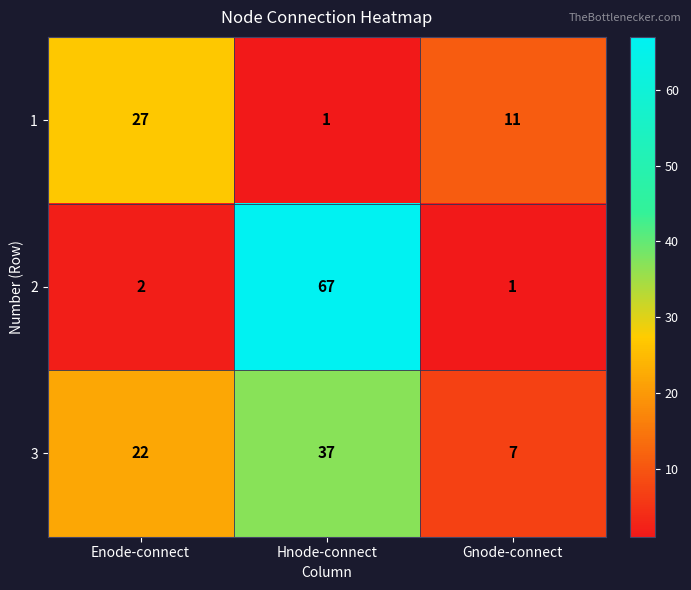

How many data points does each series have?

3